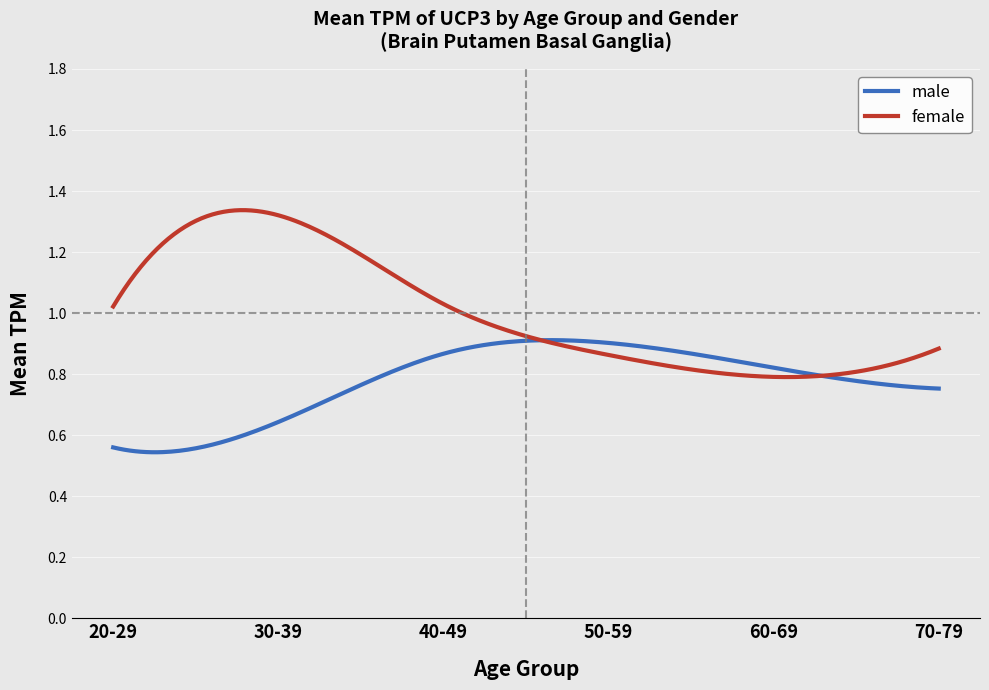

Which series has the largest range (max minus min)?

female